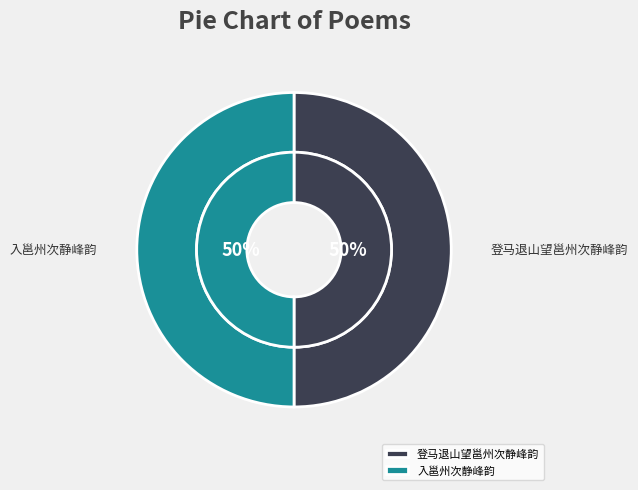

Approximately how many times larger is the value at 登马退山望邕州次静峰韵 compared to 入邕州次静峰韵?

1.0